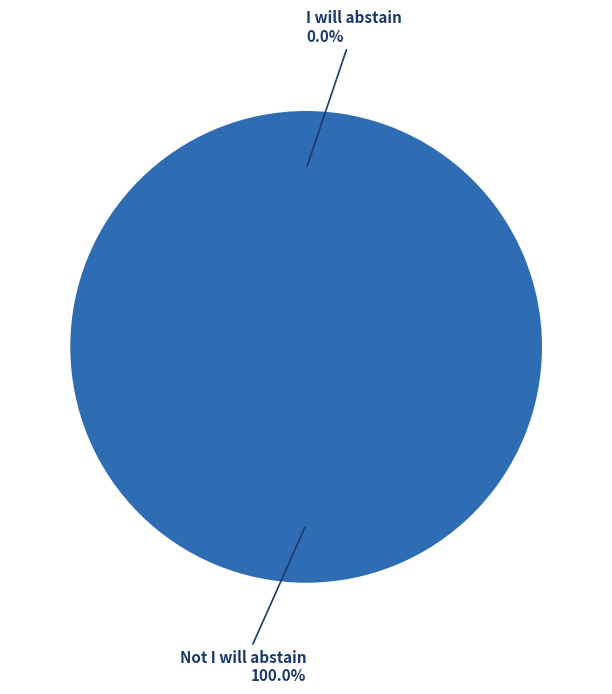

What is the largest slice in the pie chart?

Not I will abstain